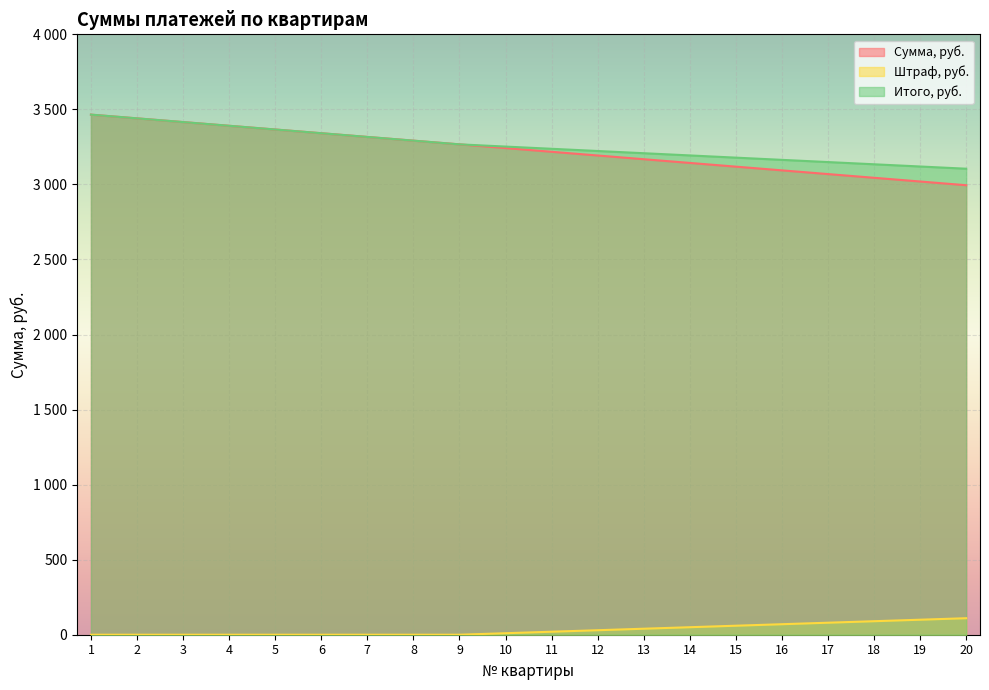

At which label is Итого, руб. closest to 3284?

8